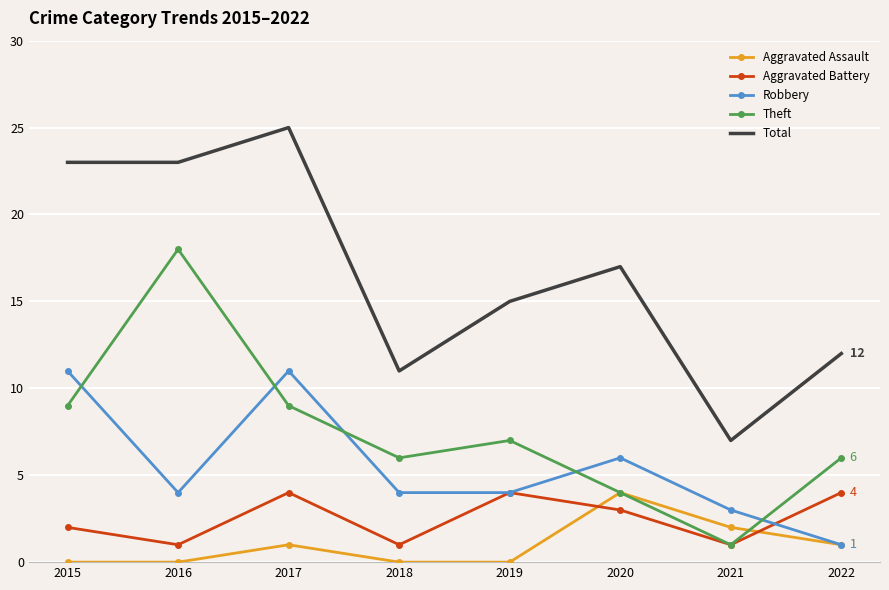

Reading right to left, transcribe all the data shown in this chart.

Aggravated Assault: 1	2	4	0	0	1	0	0
Aggravated Battery: 4	1	3	4	1	4	1	2
Robbery: 1	3	6	4	4	11	4	11
Theft: 6	1	4	7	6	9	18	9
Total: 12	7	17	15	11	25	23	23